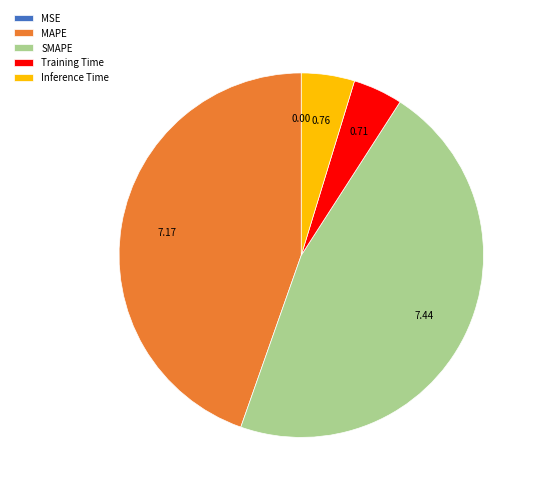

Is the sum of SMAPE and MAPE greater than half?

Yes